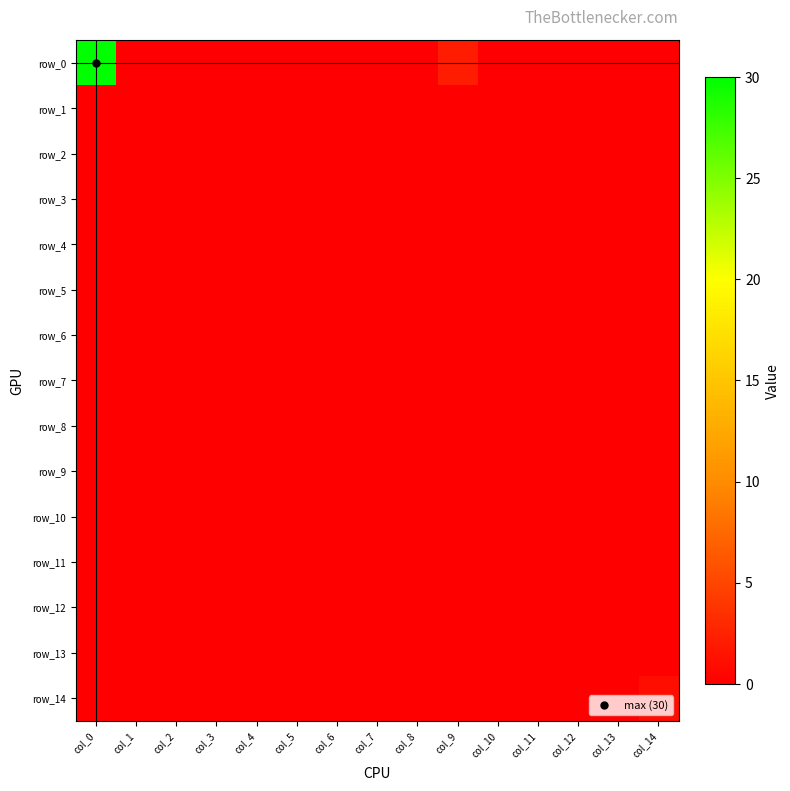

Reading left to right, what are all the values shown in this chart?

row_0: col_0=30	col_1=0	col_2=0	col_3=0	col_4=0	col_5=0	col_6=0	col_7=0	col_8=0	col_9=2	col_10=0	col_11=0	col_12=0	col_13=0	col_14=0
row_1: col_0=0	col_1=0	col_2=0	col_3=0	col_4=0	col_5=0	col_6=0	col_7=0	col_8=0	col_9=0	col_10=0	col_11=0	col_12=0	col_13=0	col_14=0
row_2: col_0=0	col_1=0	col_2=0	col_3=0	col_4=0	col_5=0	col_6=0	col_7=0	col_8=0	col_9=0	col_10=0	col_11=0	col_12=0	col_13=0	col_14=0
row_3: col_0=0	col_1=0	col_2=0	col_3=0	col_4=0	col_5=0	col_6=0	col_7=0	col_8=0	col_9=0	col_10=0	col_11=0	col_12=0	col_13=0	col_14=0
row_4: col_0=0	col_1=0	col_2=0	col_3=0	col_4=0	col_5=0	col_6=0	col_7=0	col_8=0	col_9=0	col_10=0	col_11=0	col_12=0	col_13=0	col_14=0
row_5: col_0=0	col_1=0	col_2=0	col_3=0	col_4=0	col_5=0	col_6=0	col_7=0	col_8=0	col_9=0	col_10=0	col_11=0	col_12=0	col_13=0	col_14=0
row_6: col_0=0	col_1=0	col_2=0	col_3=0	col_4=0	col_5=0	col_6=0	col_7=0	col_8=0	col_9=0	col_10=0	col_11=0	col_12=0	col_13=0	col_14=0
row_7: col_0=0	col_1=0	col_2=0	col_3=0	col_4=0	col_5=0	col_6=0	col_7=0	col_8=0	col_9=0	col_10=0	col_11=0	col_12=0	col_13=0	col_14=0
row_8: col_0=0	col_1=0	col_2=0	col_3=0	col_4=0	col_5=0	col_6=0	col_7=0	col_8=0	col_9=0	col_10=0	col_11=0	col_12=0	col_13=0	col_14=0
row_9: col_0=0	col_1=0	col_2=0	col_3=0	col_4=0	col_5=0	col_6=0	col_7=0	col_8=0	col_9=0	col_10=0	col_11=0	col_12=0	col_13=0	col_14=0
row_10: col_0=0	col_1=0	col_2=0	col_3=0	col_4=0	col_5=0	col_6=0	col_7=0	col_8=0	col_9=0	col_10=0	col_11=0	col_12=0	col_13=0	col_14=0
row_11: col_0=0	col_1=0	col_2=0	col_3=0	col_4=0	col_5=0	col_6=0	col_7=0	col_8=0	col_9=0	col_10=0	col_11=0	col_12=0	col_13=0	col_14=0
row_12: col_0=0	col_1=0	col_2=0	col_3=0	col_4=0	col_5=0	col_6=0	col_7=0	col_8=0	col_9=0	col_10=0	col_11=0	col_12=0	col_13=0	col_14=0
row_13: col_0=0	col_1=0	col_2=0	col_3=0	col_4=0	col_5=0	col_6=0	col_7=0	col_8=0	col_9=0	col_10=0	col_11=0	col_12=0	col_13=0	col_14=0
row_14: col_0=0	col_1=0	col_2=0	col_3=0	col_4=0	col_5=0	col_6=0	col_7=0	col_8=0	col_9=0	col_10=0	col_11=0	col_12=0	col_13=0	col_14=1